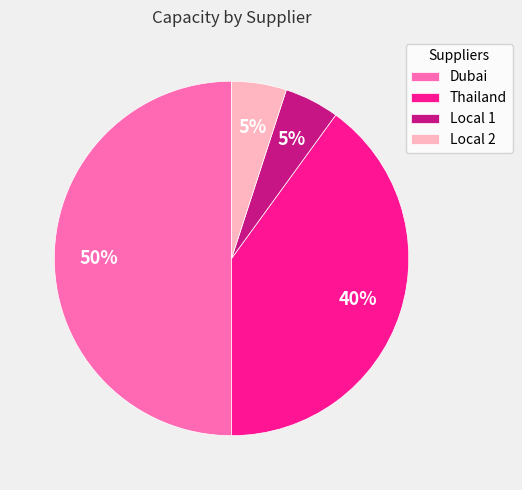

Is the sum of Local 1 and Local 2 greater than half?

No